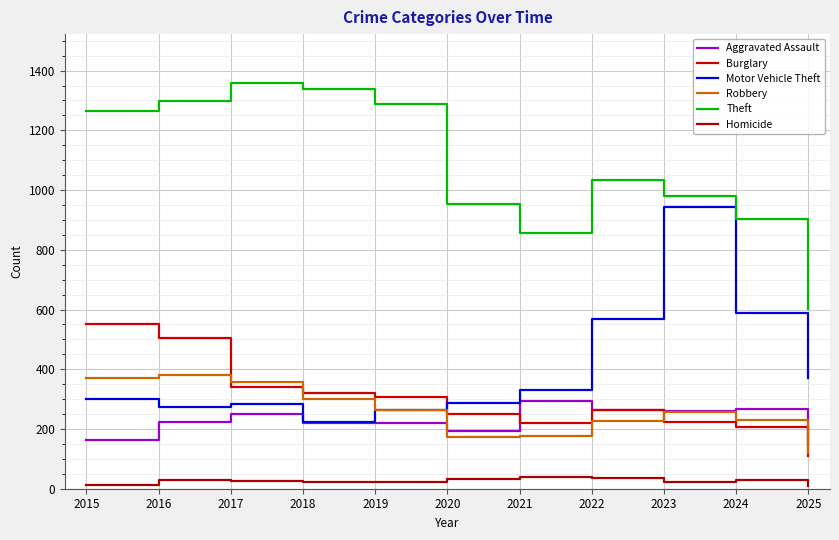

True or false: Theft and Robbery intersect in this chart.

False